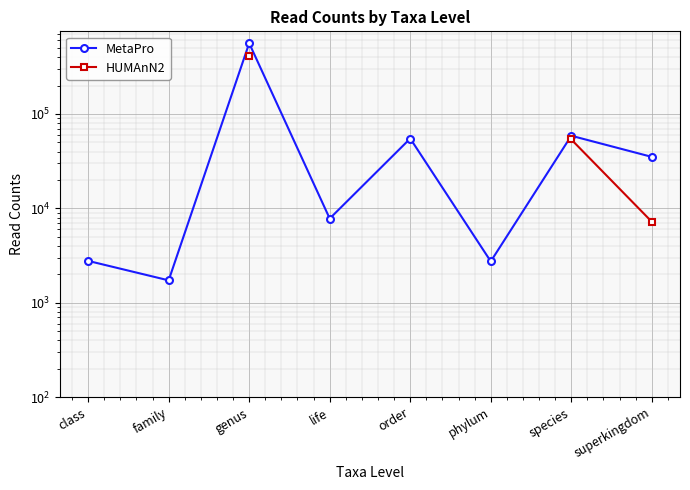

True or false: MetaPro and HUMAnN2 intersect in this chart.

False